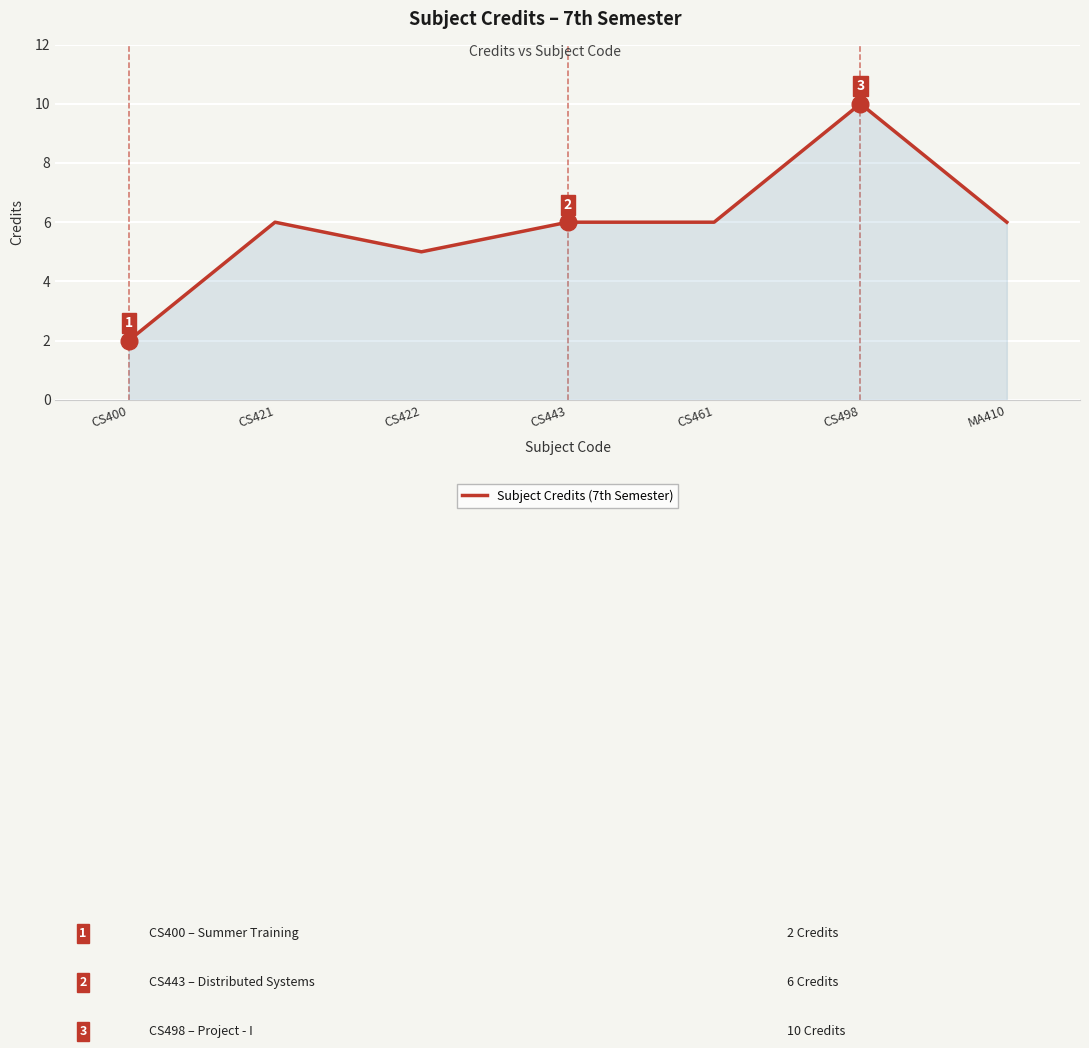

At which category does the data reach its first local valley?

CS422